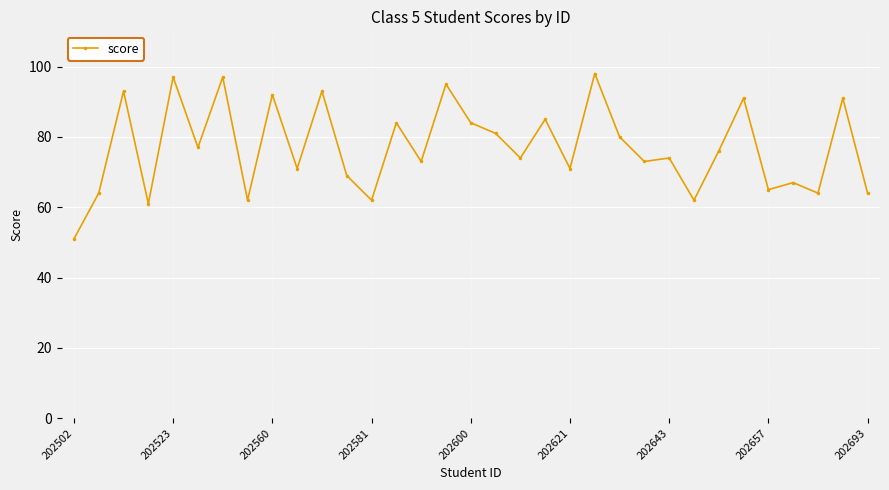

What is the difference between the second highest and second lowest values?

36